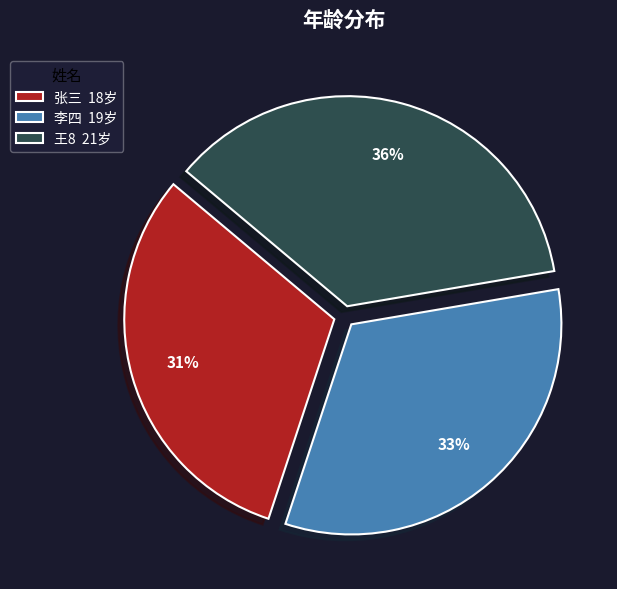

Combined, do 王8 21岁 and 李四 19岁 account for over 50%?

Yes